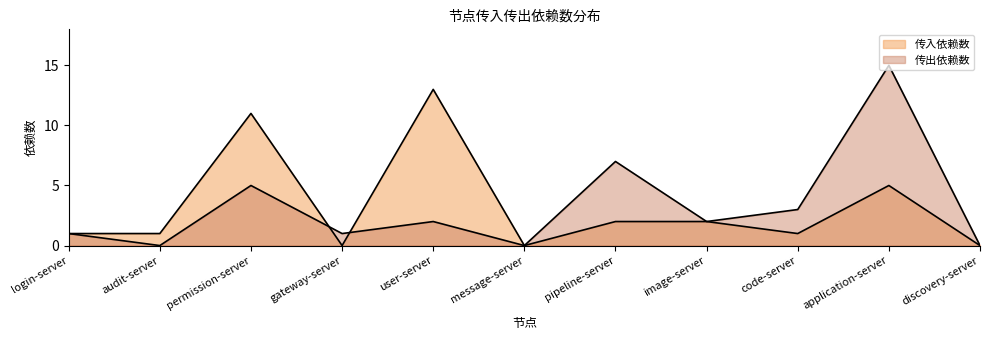

What value does the 传入依赖数 series have at permission-server, to the nearest 10?

10